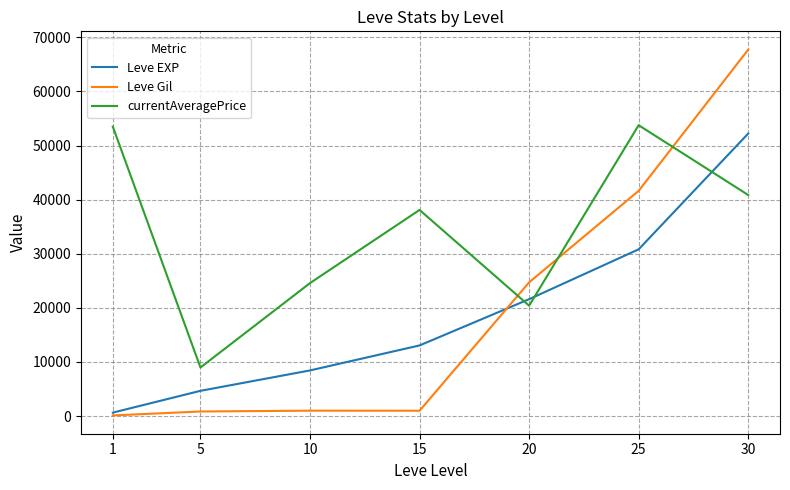

Which series has the largest range (max minus min)?

Leve Gil